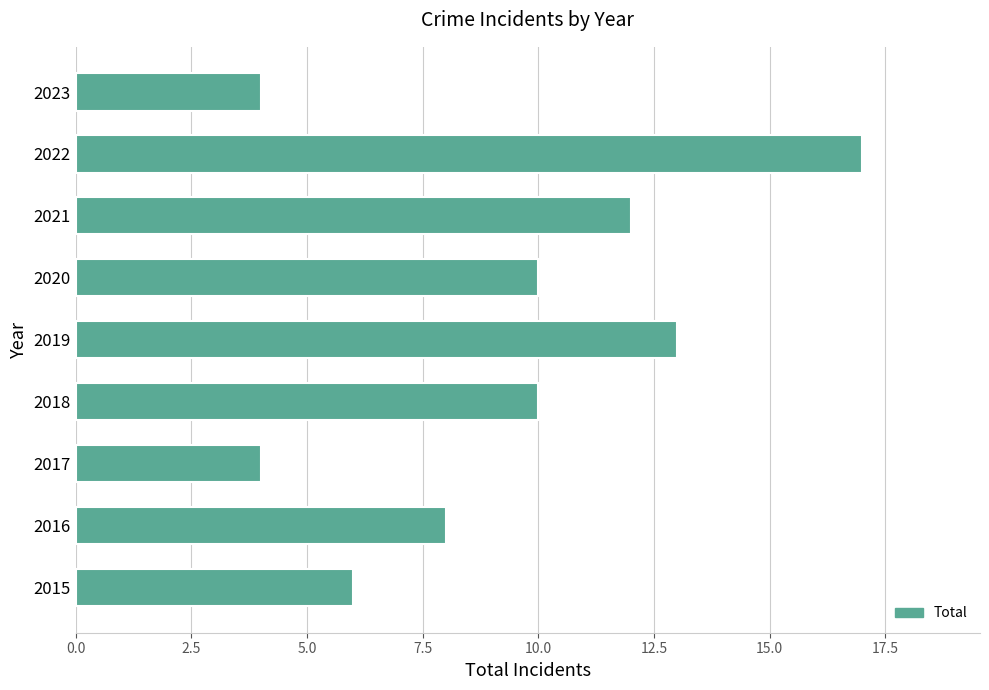

How many bars are there in total?

9